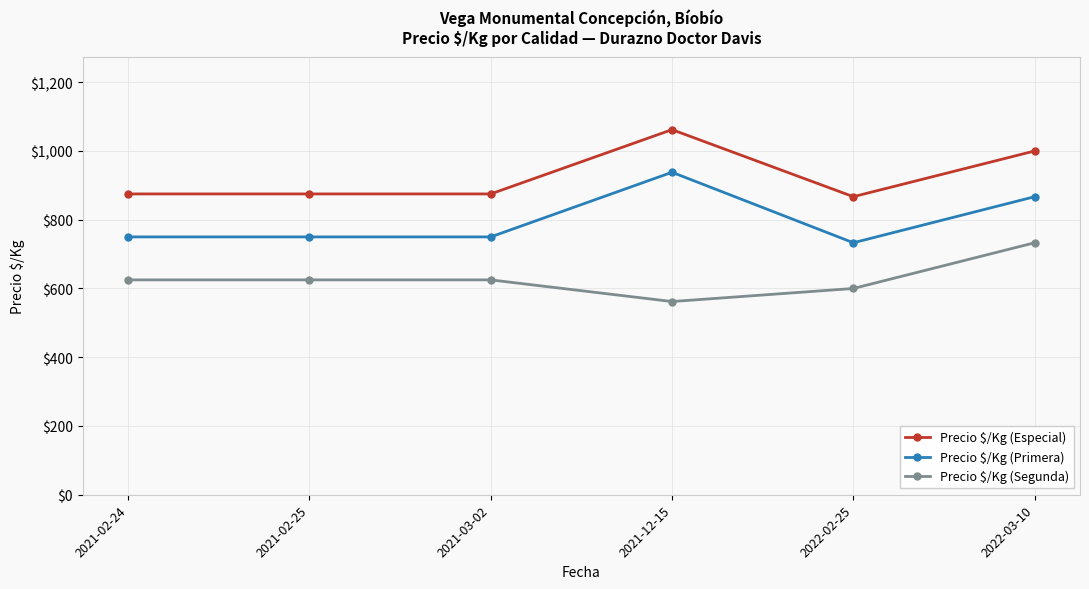

Is it true that Precio $/Kg (Especial) equals 1730 at 2022-03-10?

False